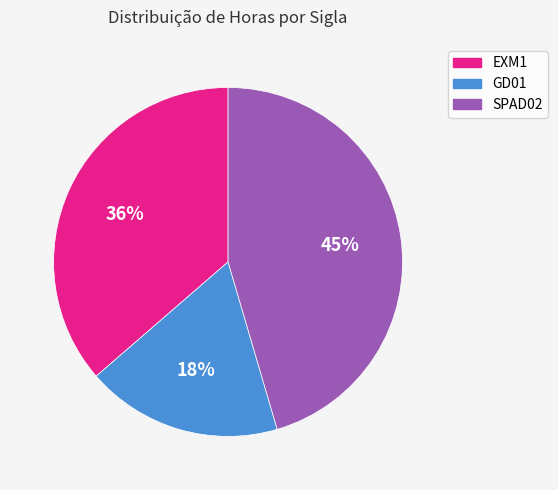

Is the sum of GD01 and SPAD02 greater than half?

Yes